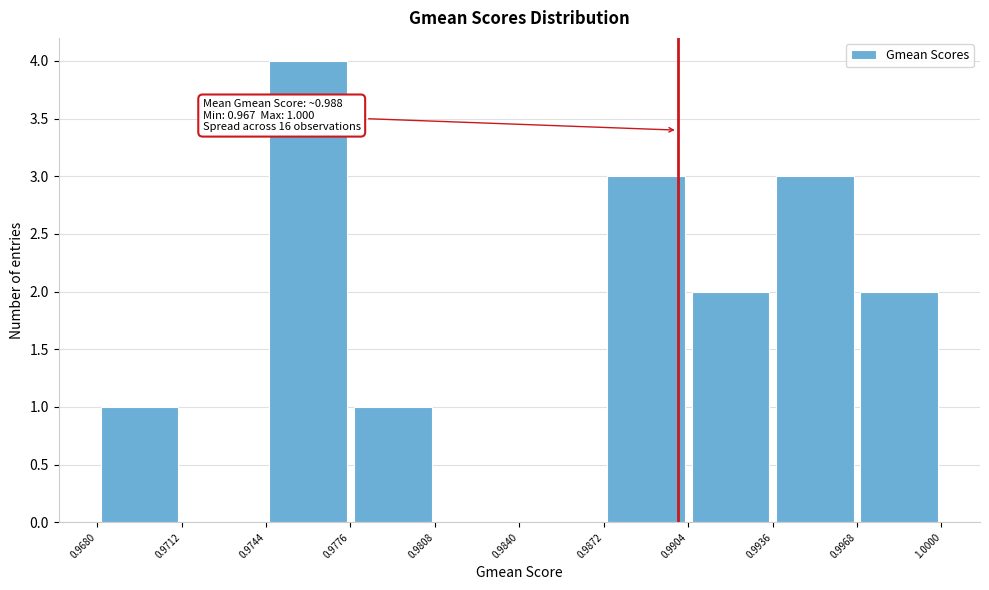

Over which range of the x-axis is the bar tallest?

0.9744 to 0.9776